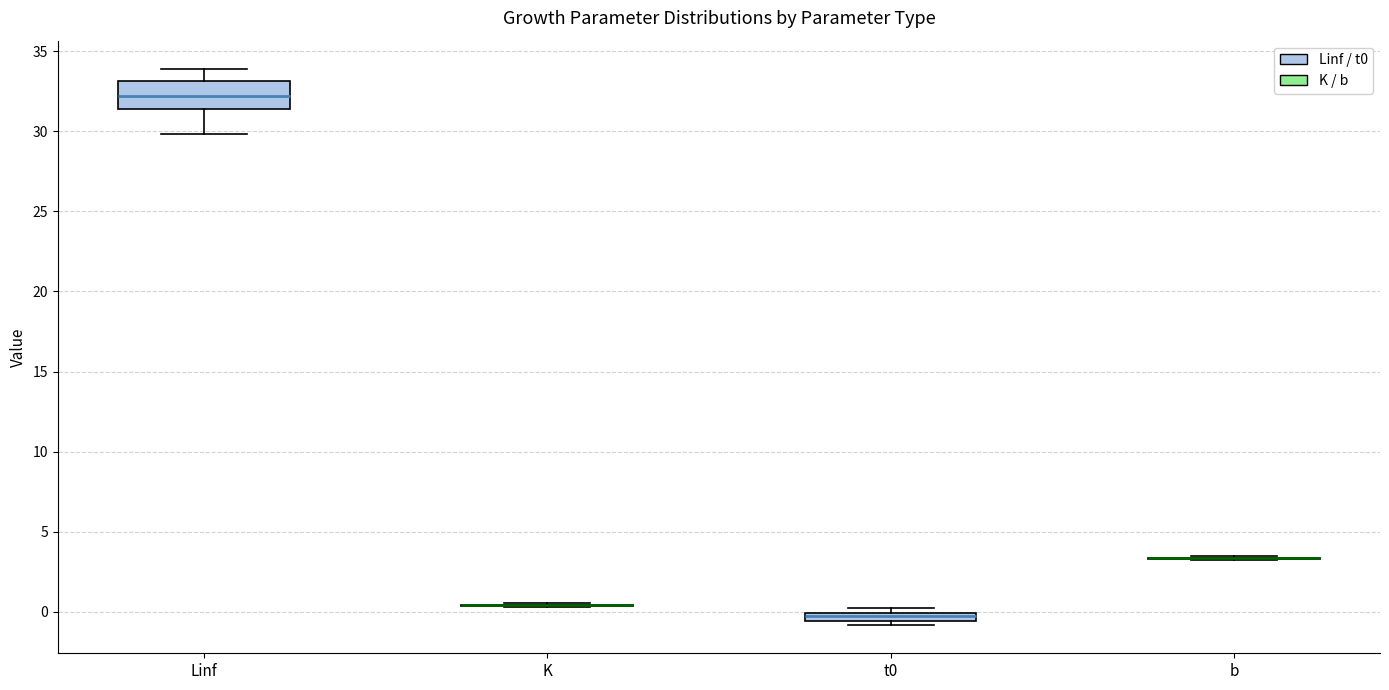

Which box is the tallest, from its lower edge to its upper edge?

Linf